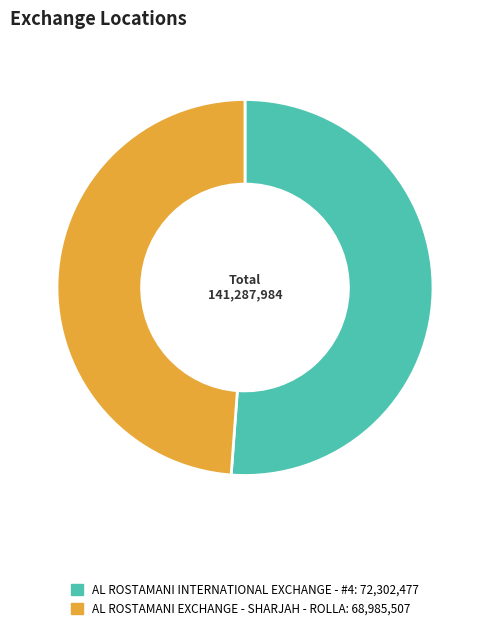

Which has a higher value, AL ROSTAMANI EXCHANGE - SHARJAH - ROLLA or AL ROSTAMANI INTERNATIONAL EXCHANGE - #4?

AL ROSTAMANI INTERNATIONAL EXCHANGE - #4